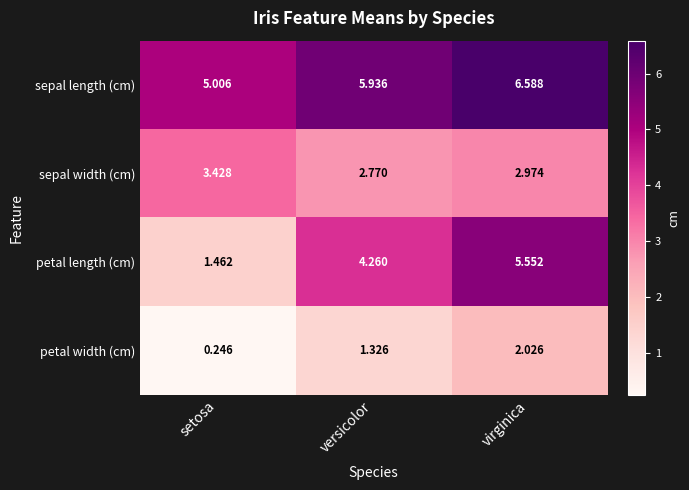

What is the difference between the highest and lowest values at setosa?

4.8